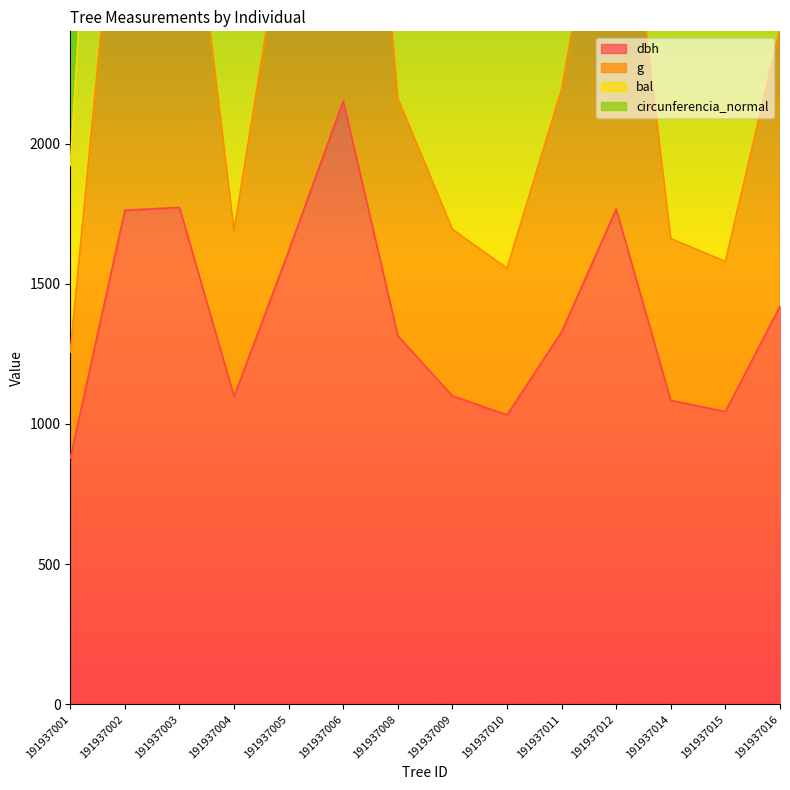

What is the difference between the dbh values at 191937010 and 191937014?

52